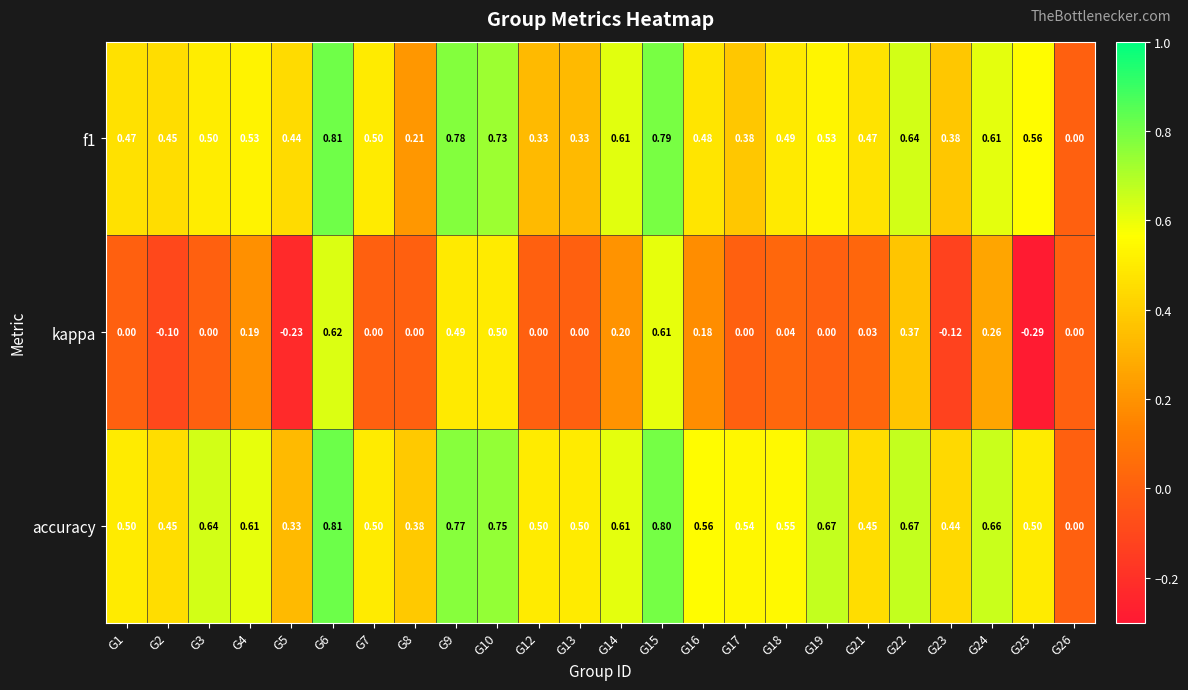

Which series has the widest spread of values?

kappa